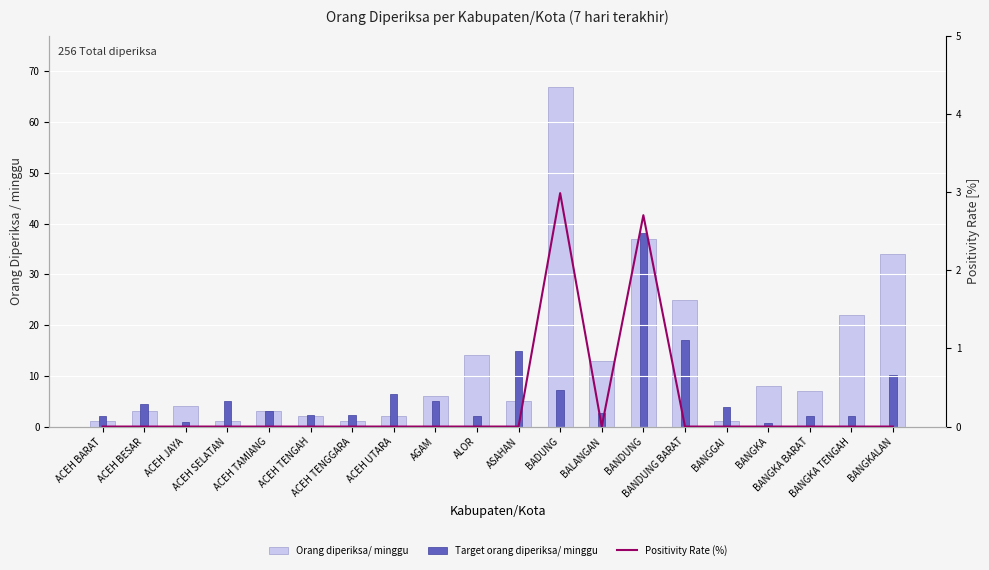

Read the Target orang diperiksa/ minggu value at BANGKA.

0.7